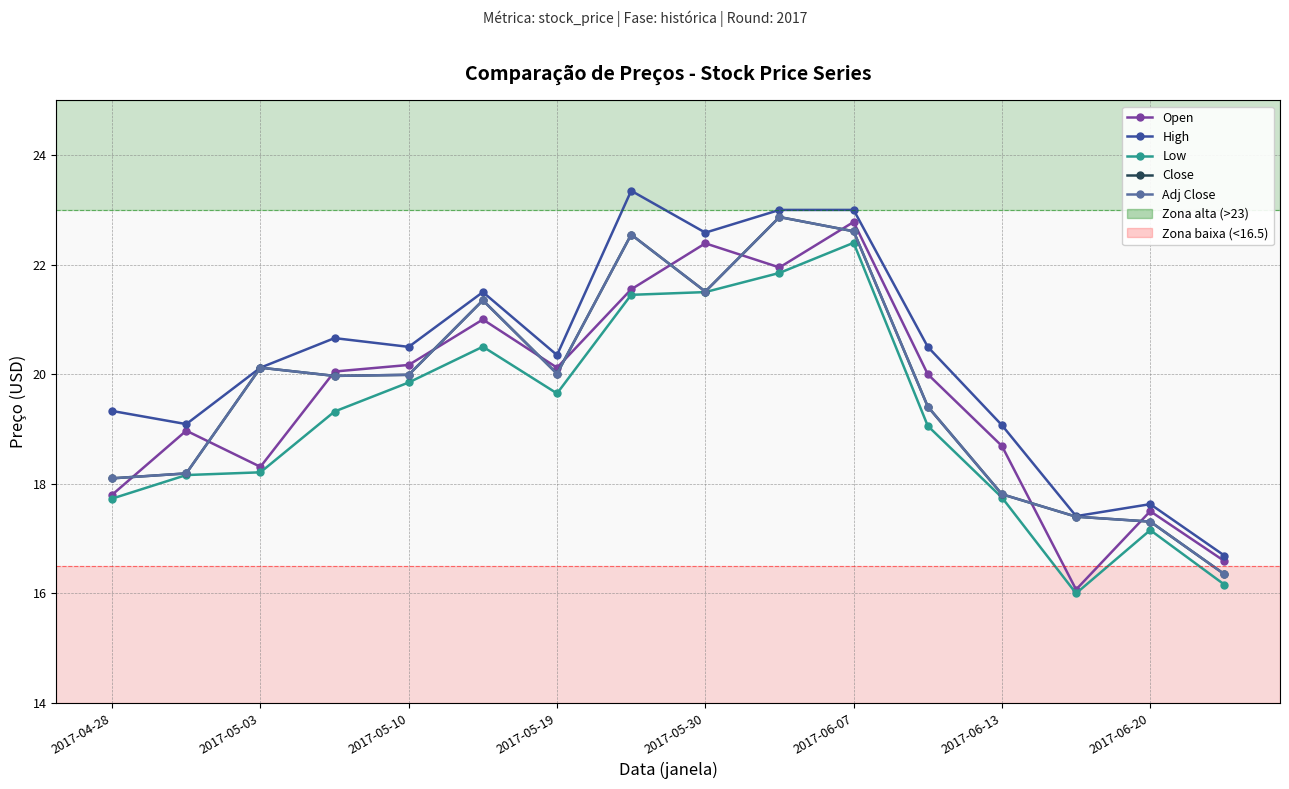

True or false: Open and Low cross at least once.

False